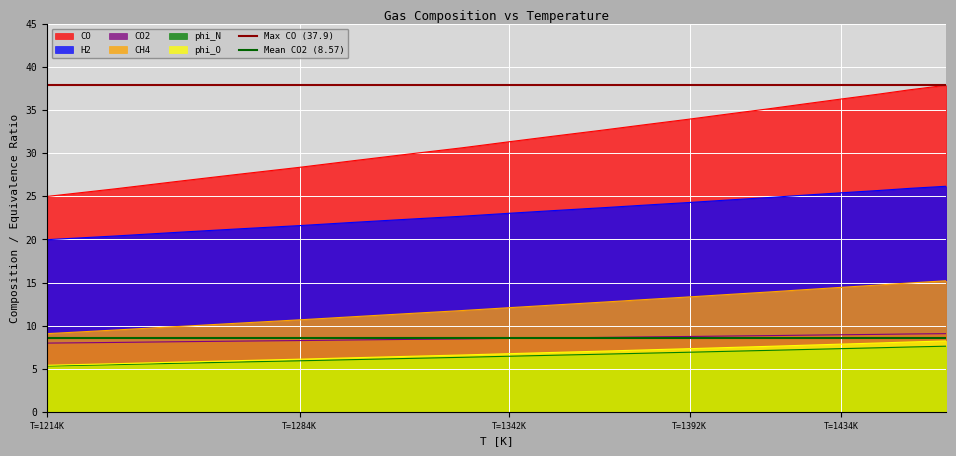

True or false: CO and phi_O intersect in this chart.

False